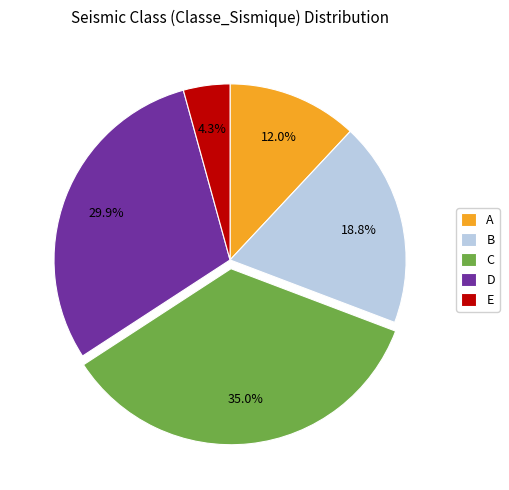

To the nearest percent, what portion does B represent?

19%